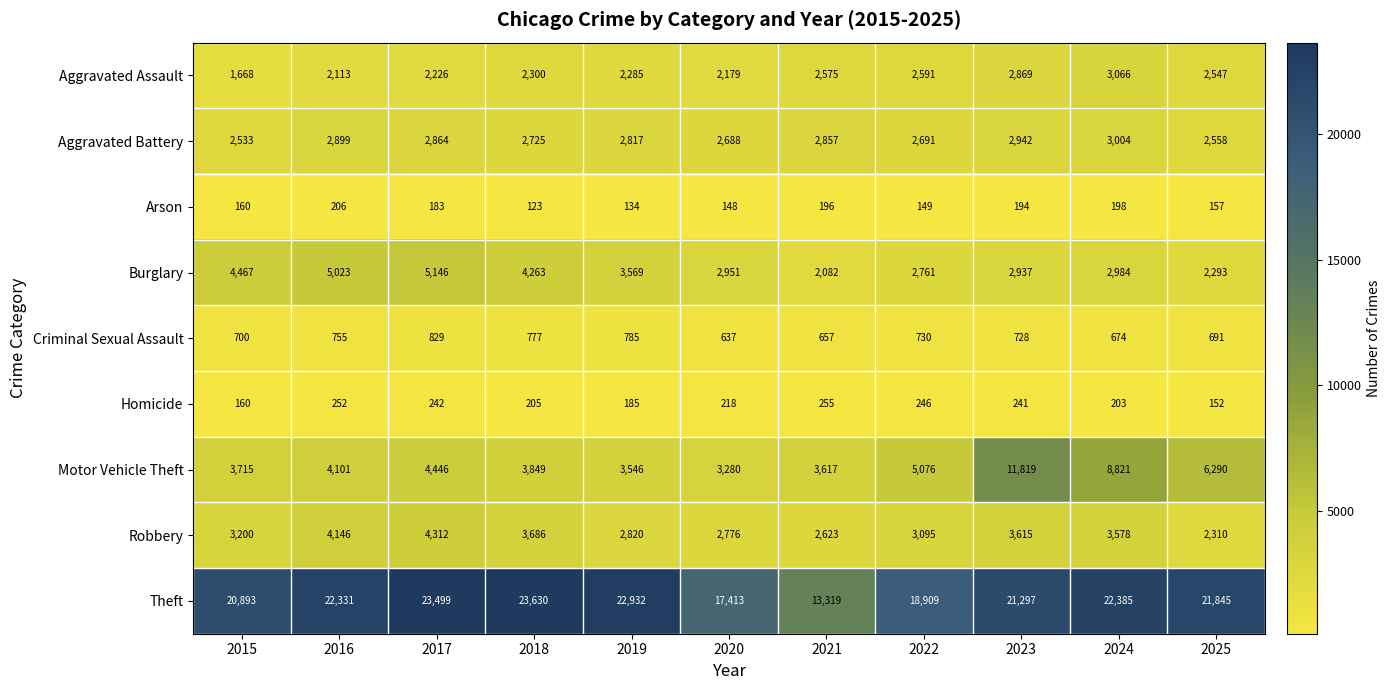

How many series are shown in this chart?

9